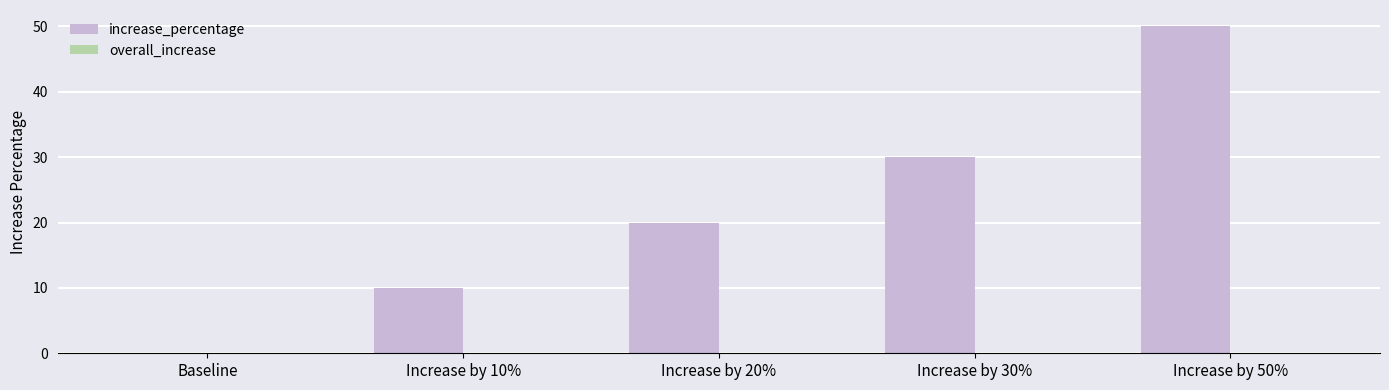

The value at Increase by 20% is 20. True or false?

True